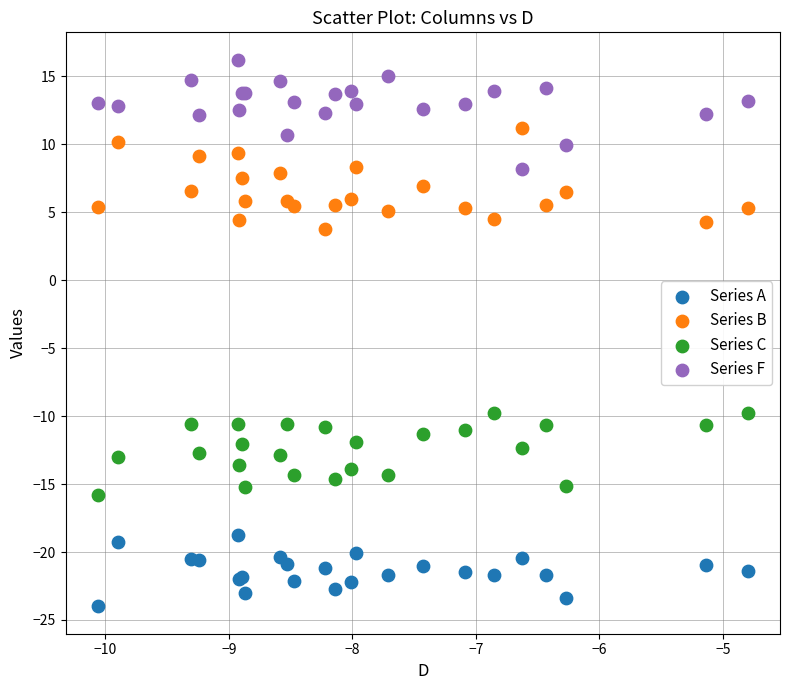

Which series reaches the minimum Y coordinate?

Series A